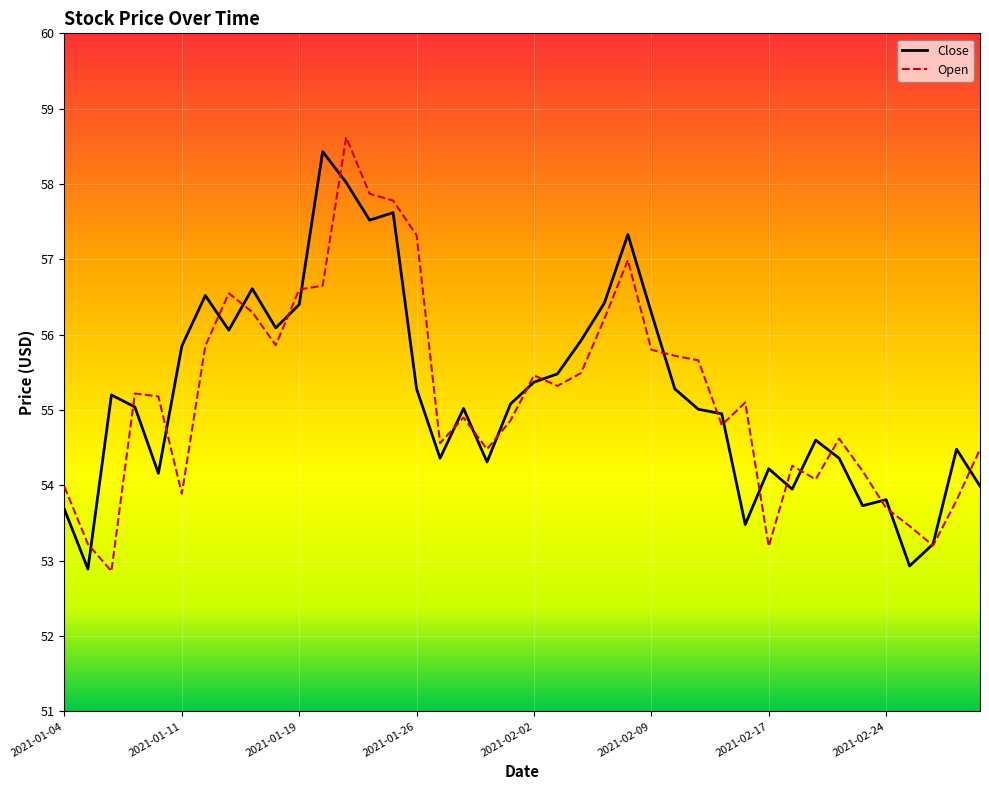

Which series has the largest range (max minus min)?

Open